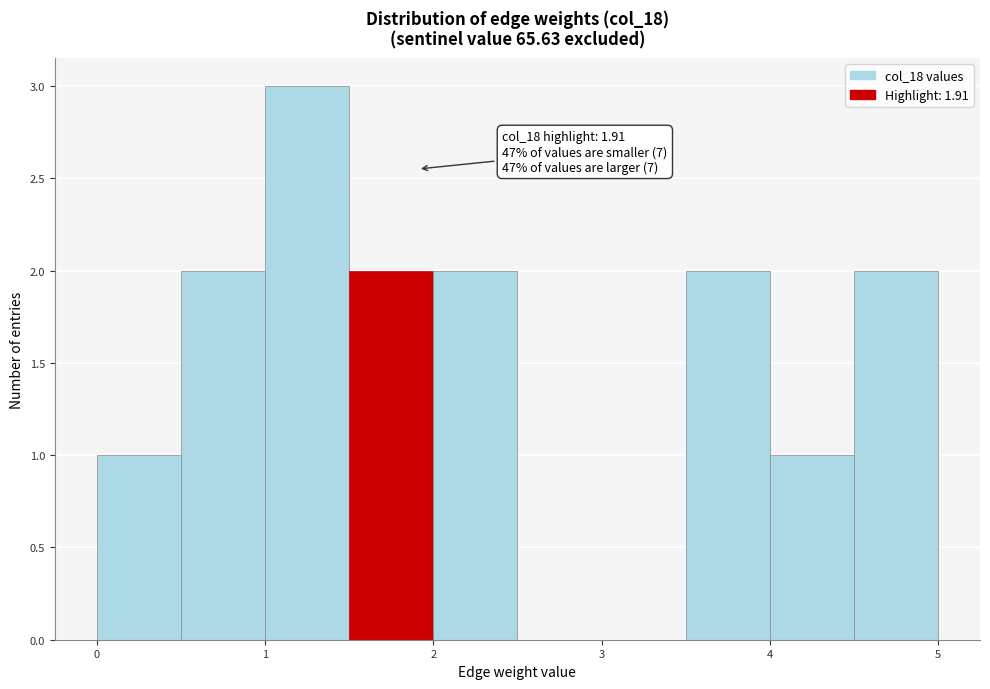

Which range on the x-axis has the tallest bar?

1.0 to 1.5